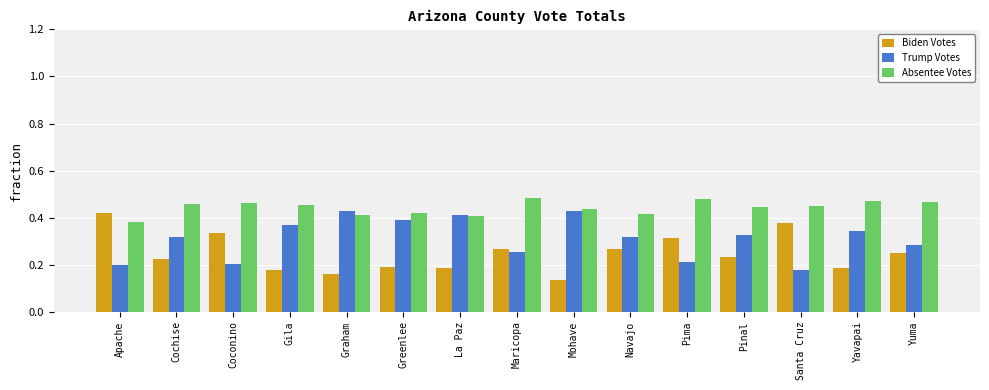

The value of Trump Votes at Santa Cruz is 0.2. True or false?

True